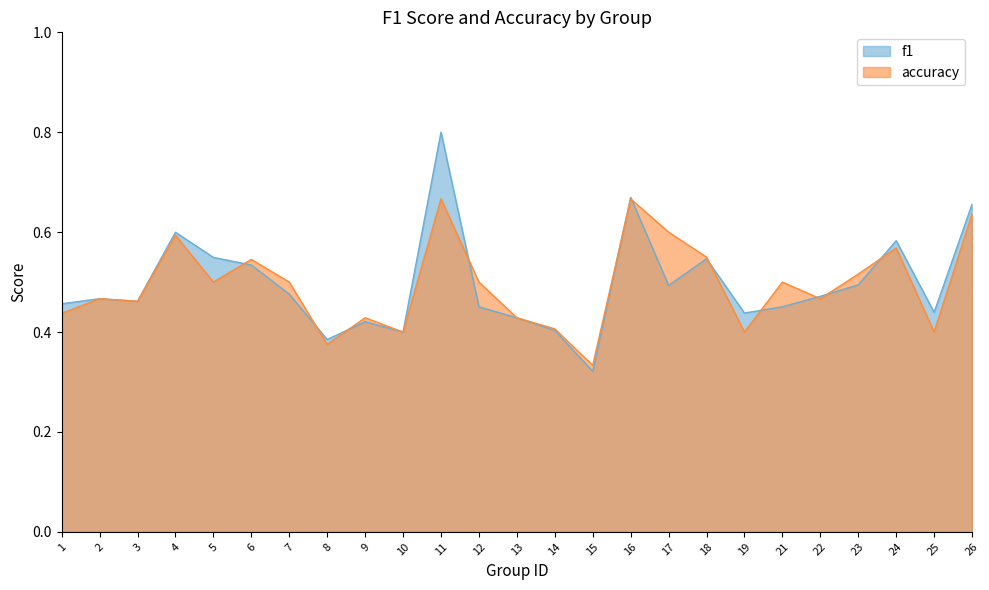

True or false: accuracy has a value of 0.7 at 14.

False